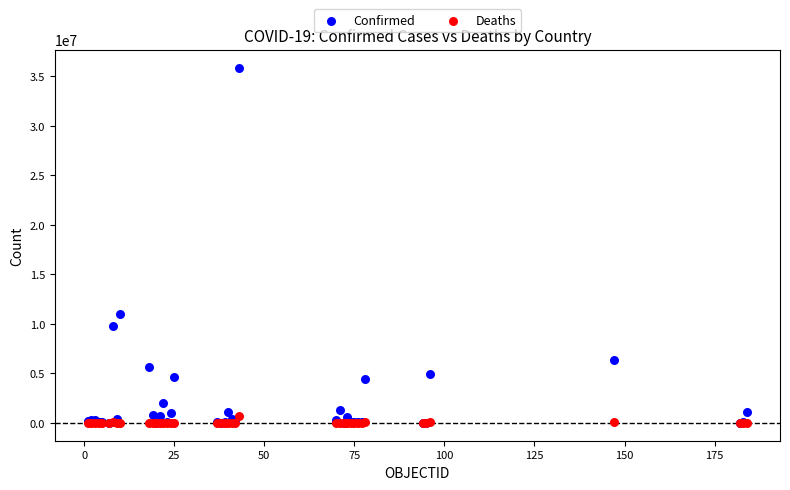

Which series reaches the maximum Y coordinate?

Confirmed